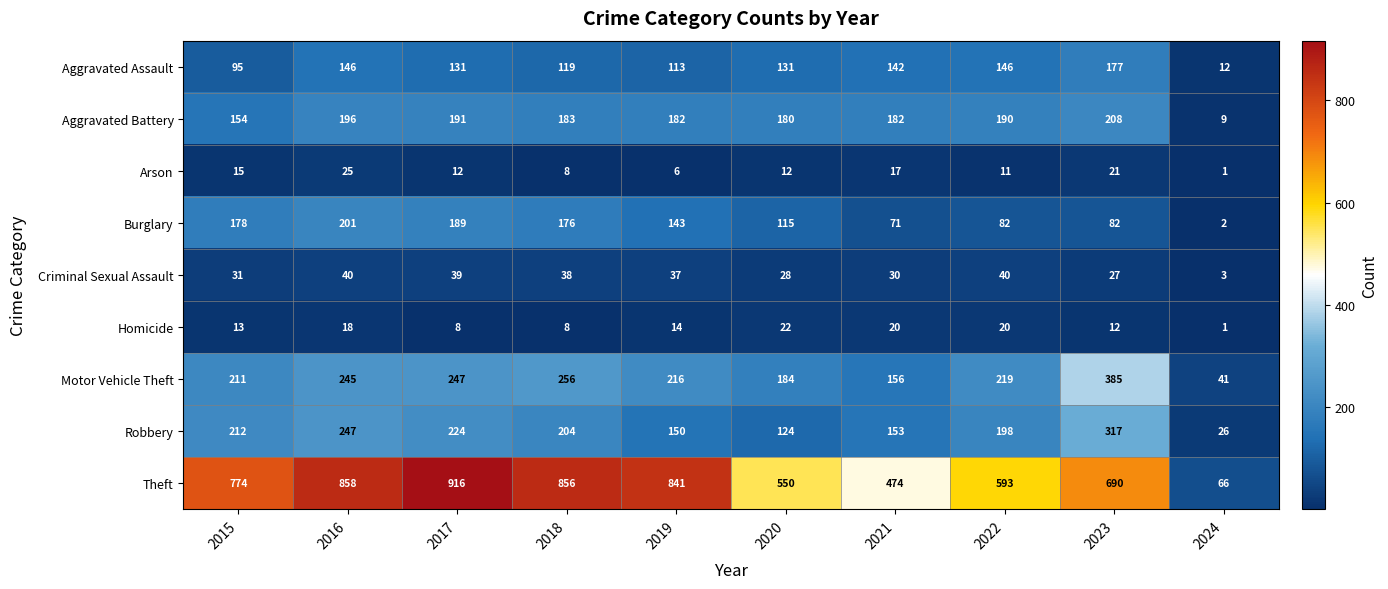

What is the difference between the second highest and minimum values in the Aggravated Battery series?

187